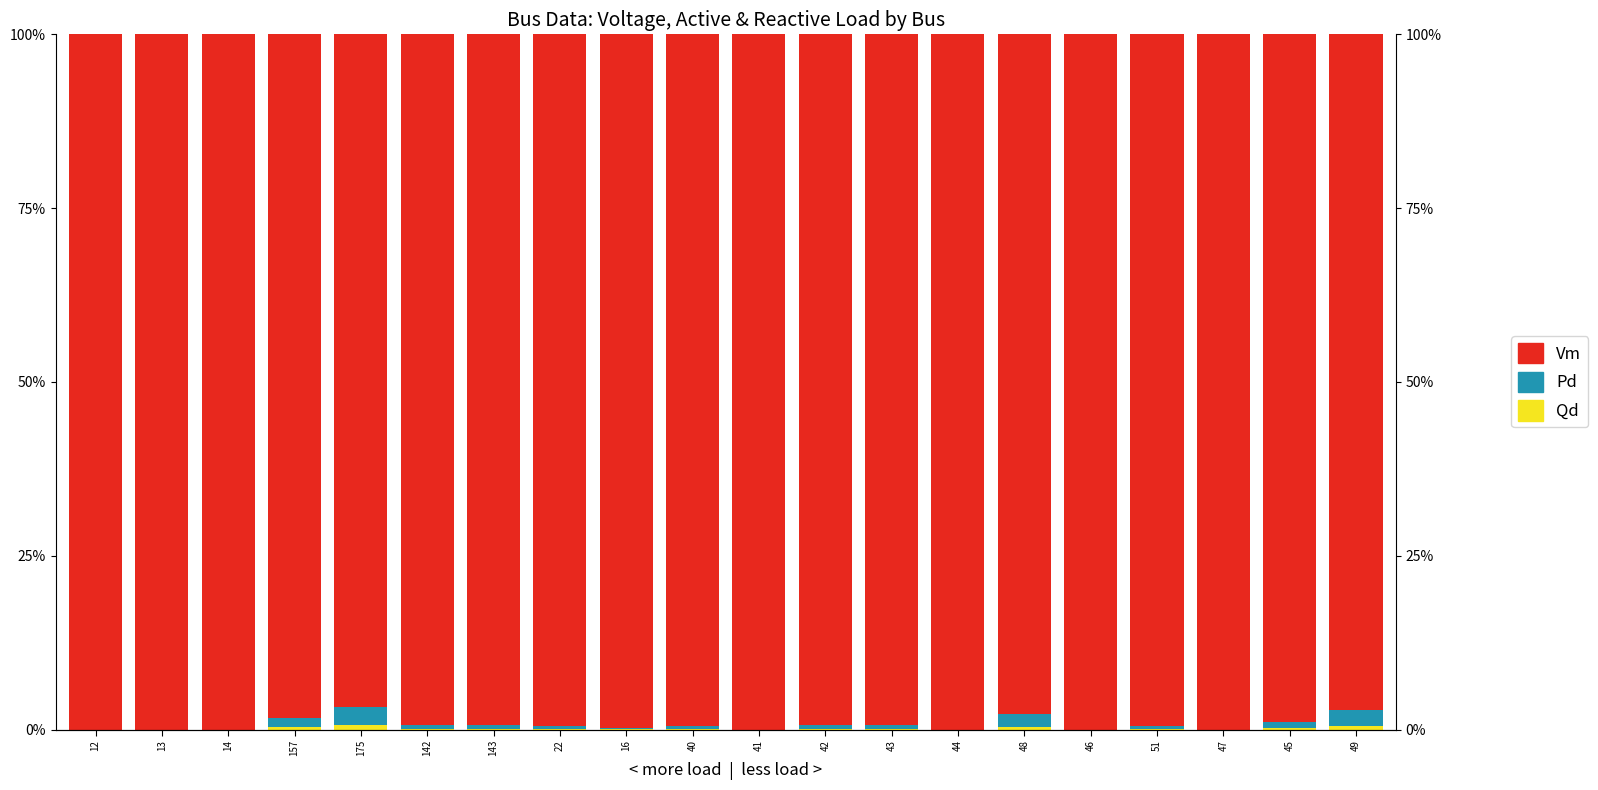

List the series in order of their peak value, lowest first.

Qd, Pd, Vm